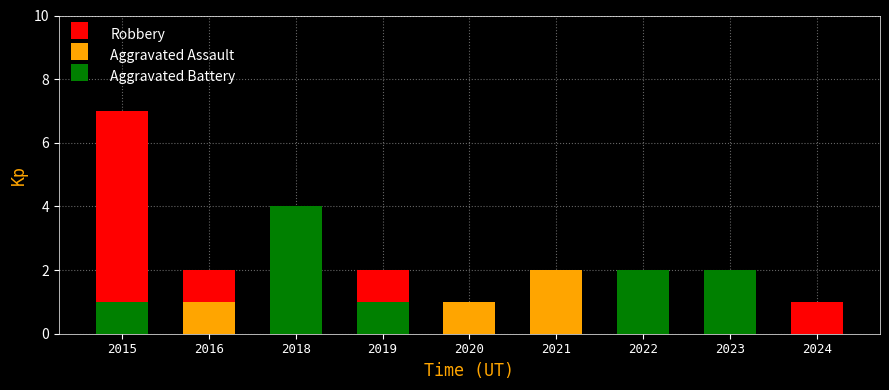

How many bars are there in total?

27